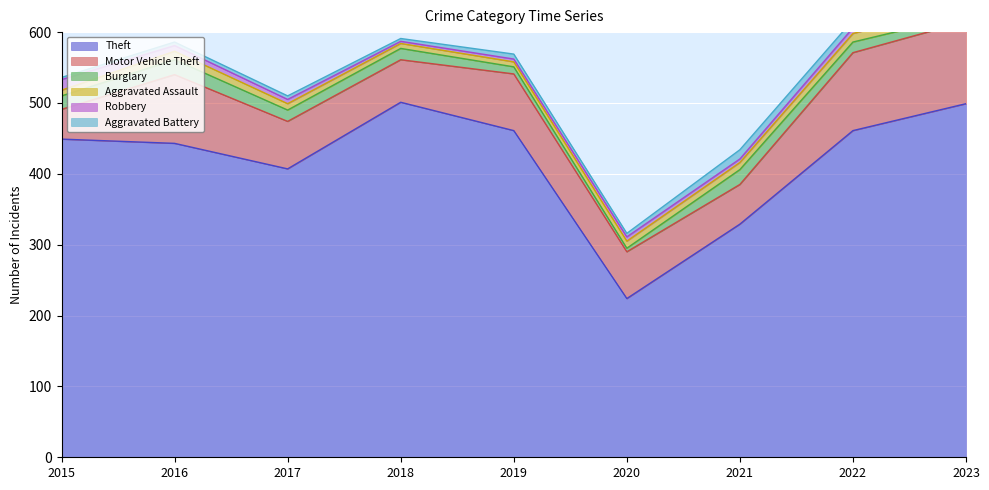

True or false: Motor Vehicle Theft and Burglary intersect in this chart.

False